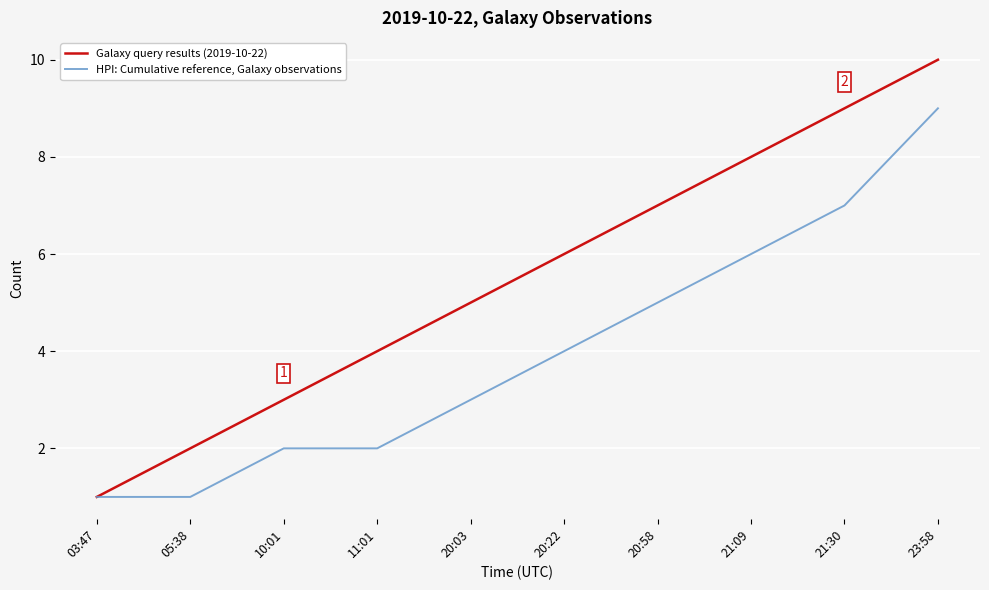

Which series changed the most between 10:01 and 20:03?

Galaxy query results (2019-10-22)